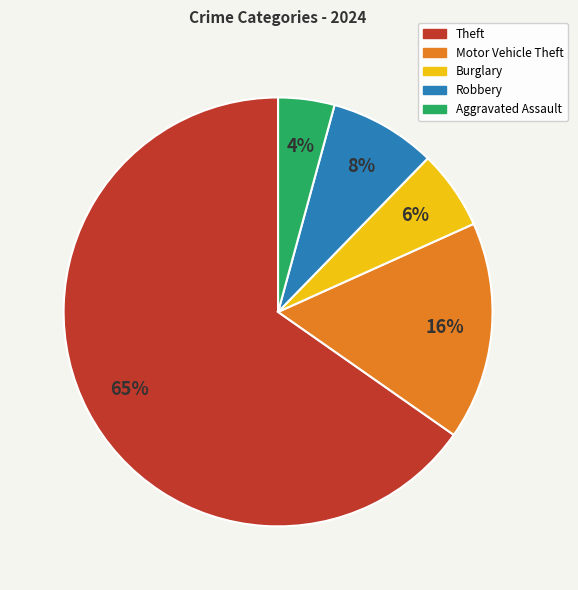

To the nearest percent, what is the difference between the Aggravated Assault and Burglary slice percentages?

2%